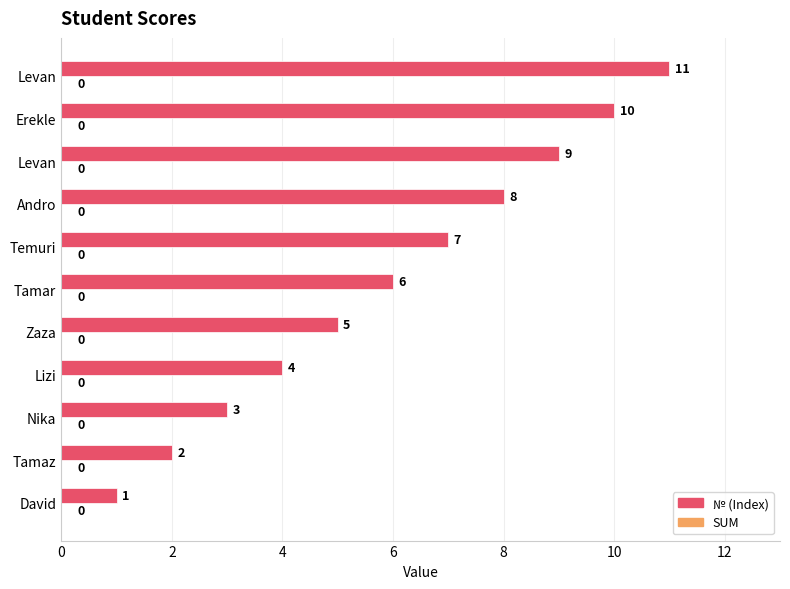

How many bars are there in total?

11